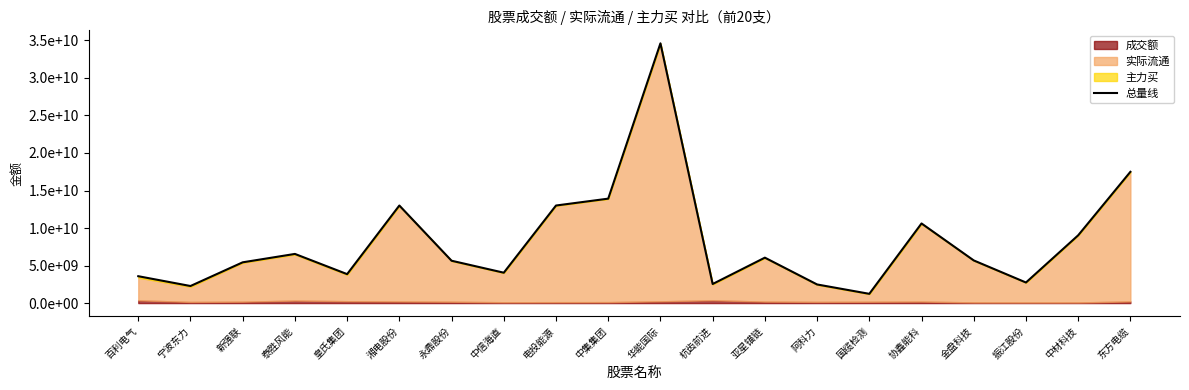

What is the difference between the second highest and minimum values?

16256963930